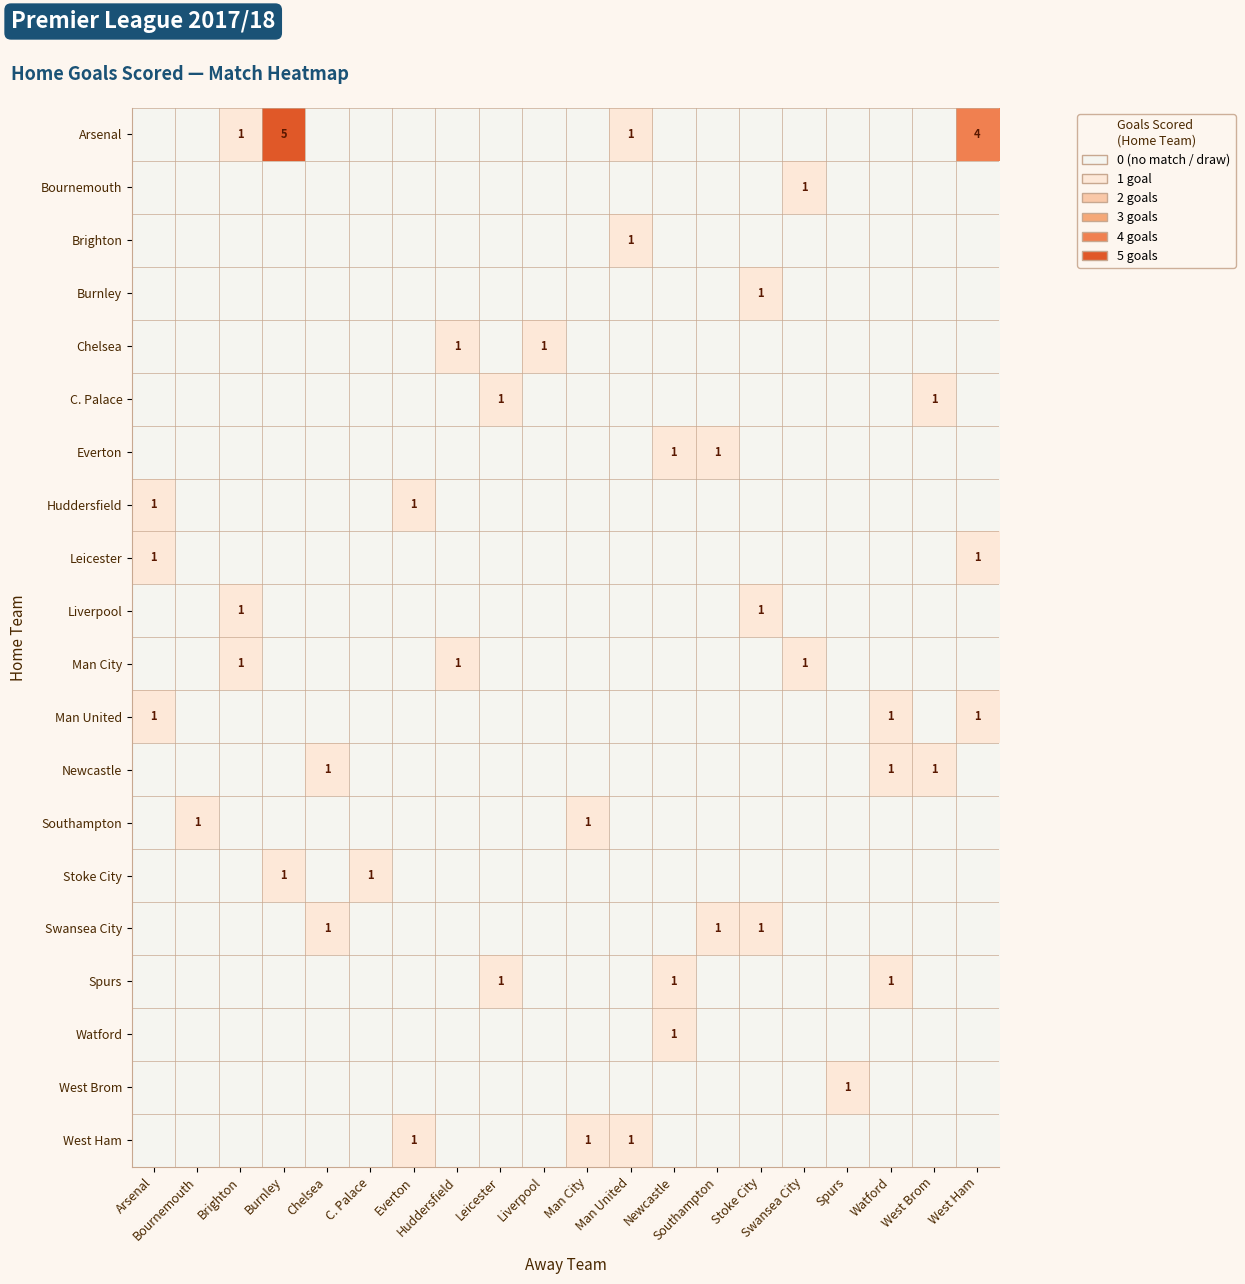

Which series has the largest total across all categories?

Arsenal